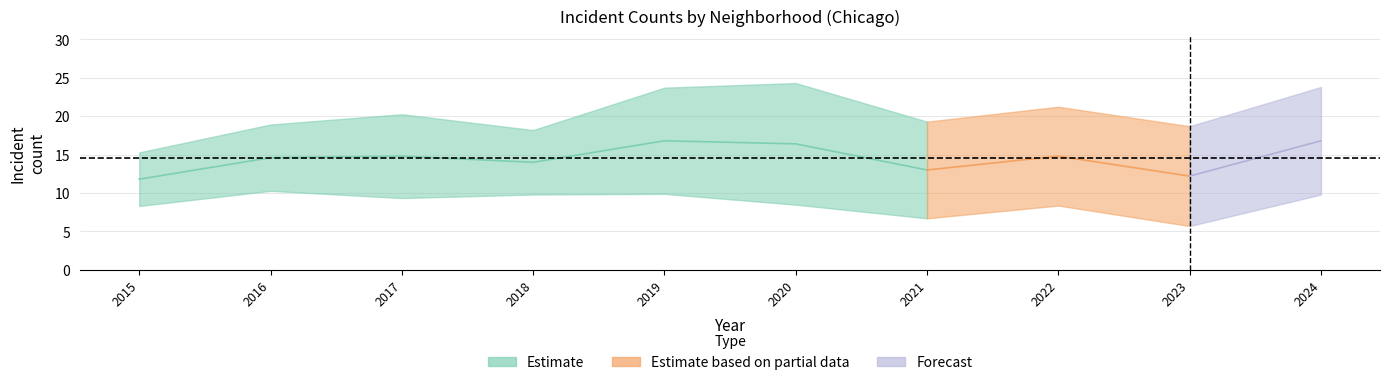

Between 8 and 9, which is larger?

8